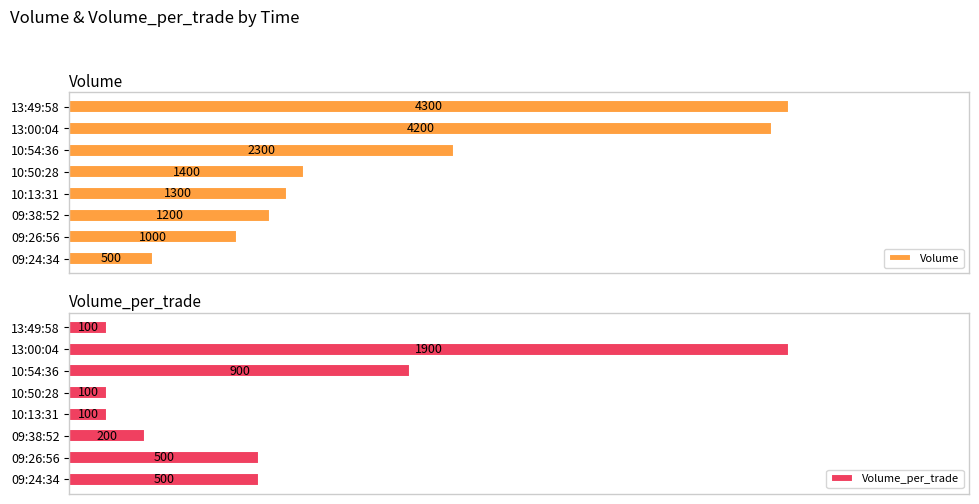

Which category has the lowest value in the Volume series?

09:24:34